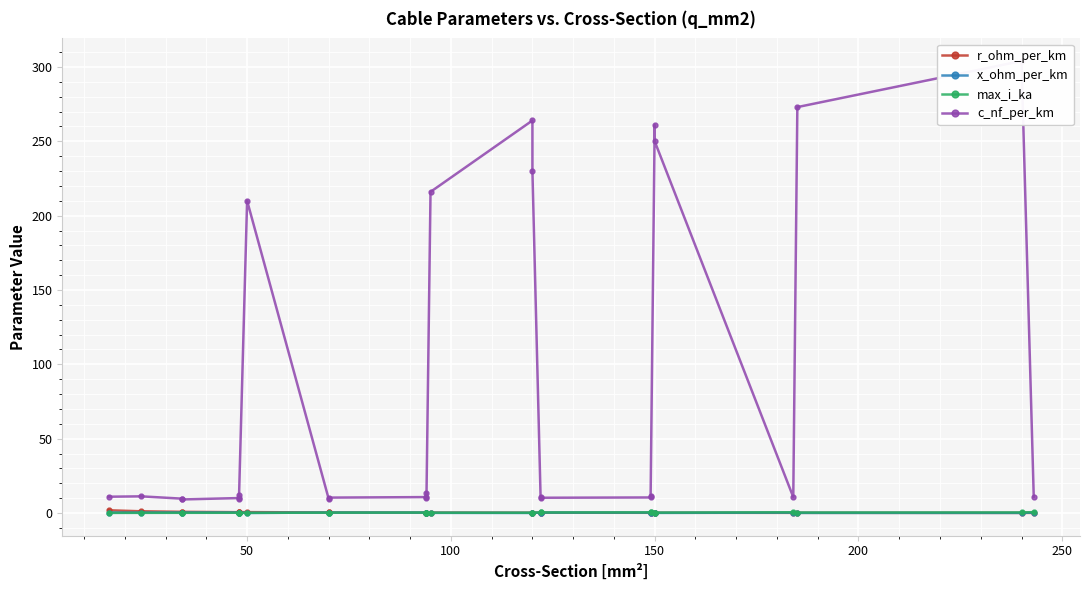

What is the maximum value shown in the chart?

304.0